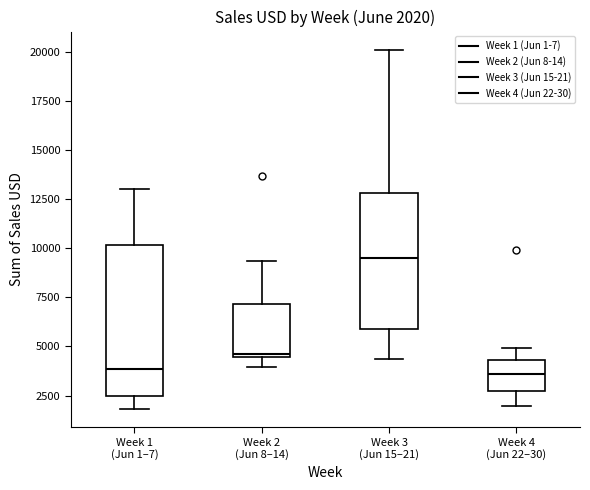

Comparing the boxes themselves (not the whiskers), which one is the tallest?

Week 1 (Jun 1–7)